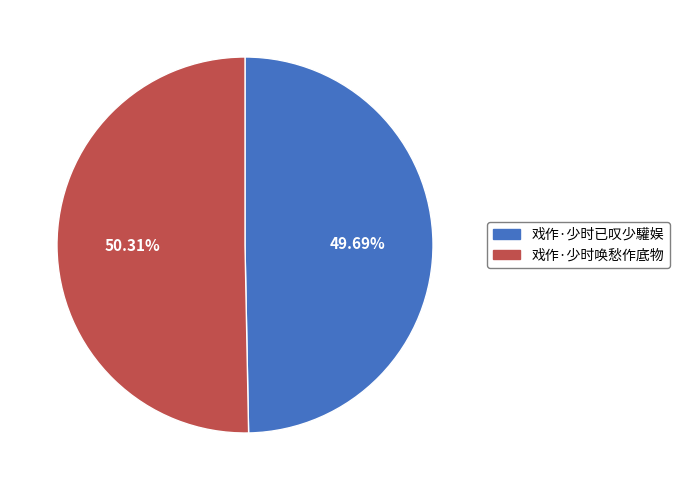

Is there a majority slice in this chart?

Yes